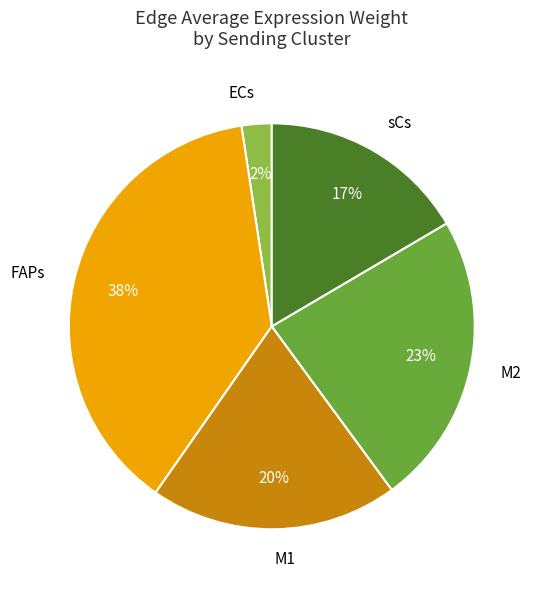

Is there any slice that represents more than half of the pie?

No